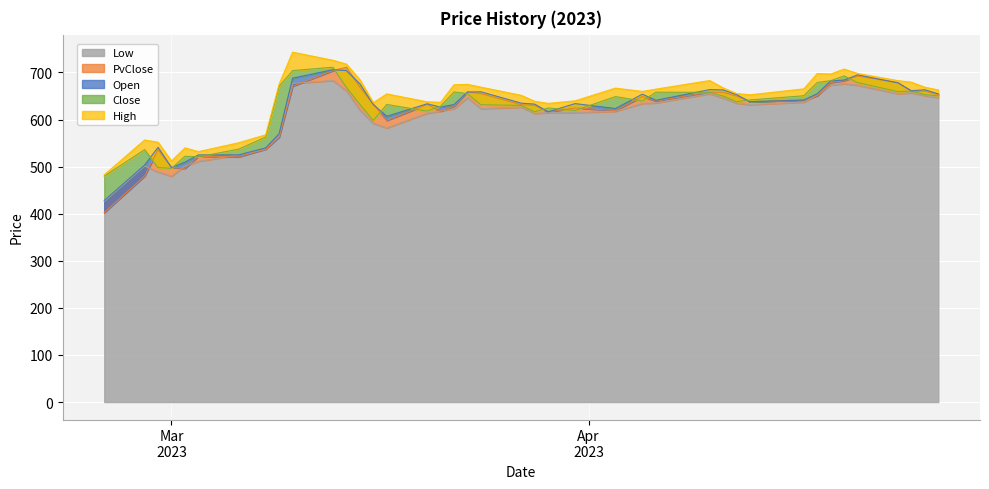

How many values in the Low series exceed 626?

20